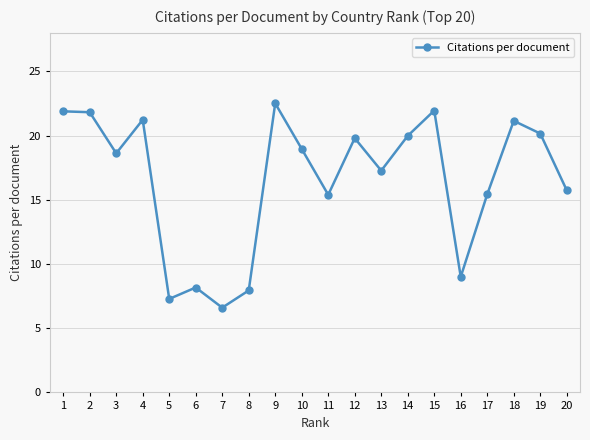

What is the maximum value shown in the chart?

22.5